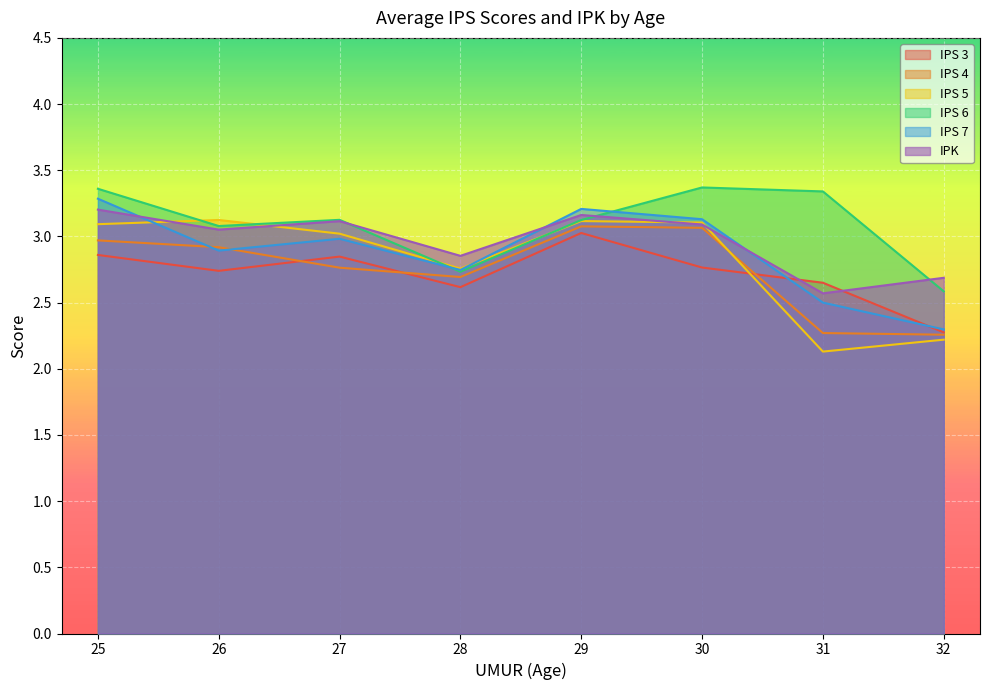

Is it true that IPS 3 equals 5.2 at 10?

False